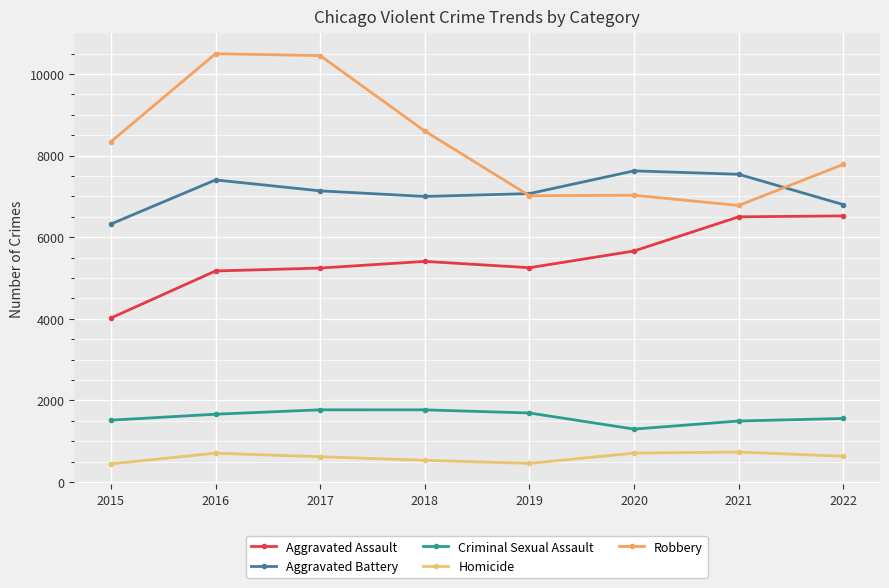

Which series has the largest total across all categories?

Robbery